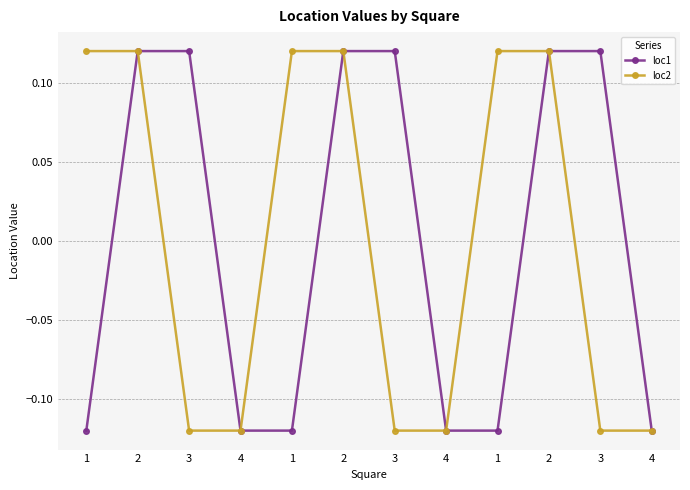

What are all the series names shown in the legend?

loc1, loc2